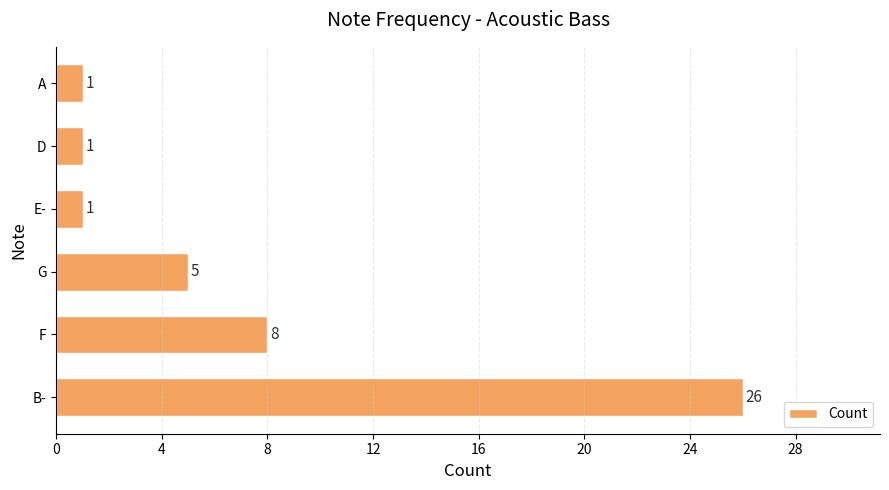

True or false: the data shows 8 at G.

False